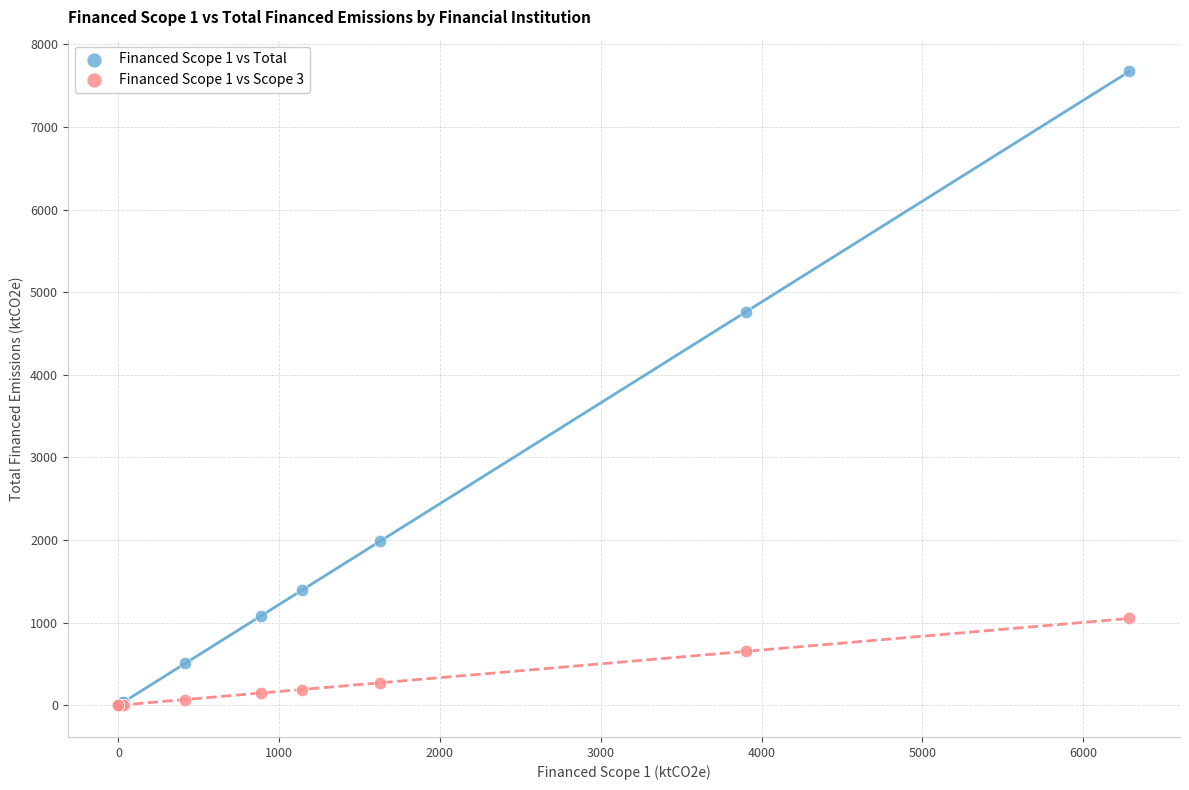

Which series has the widest spread of Y values?

Financed Scope 1 vs Total